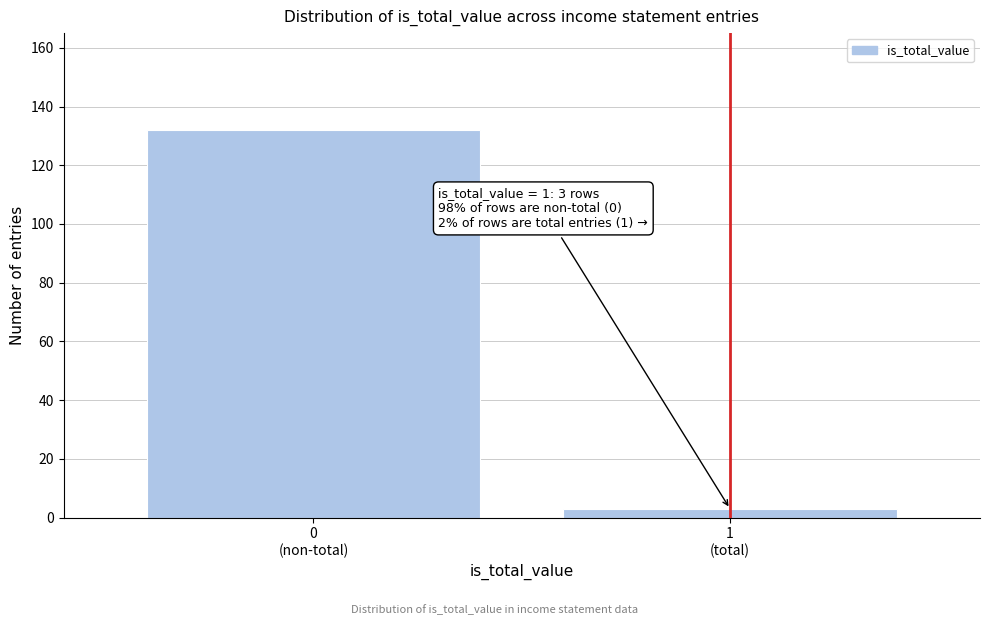

Reading left to right, list all the values displayed in this chart.

132	3